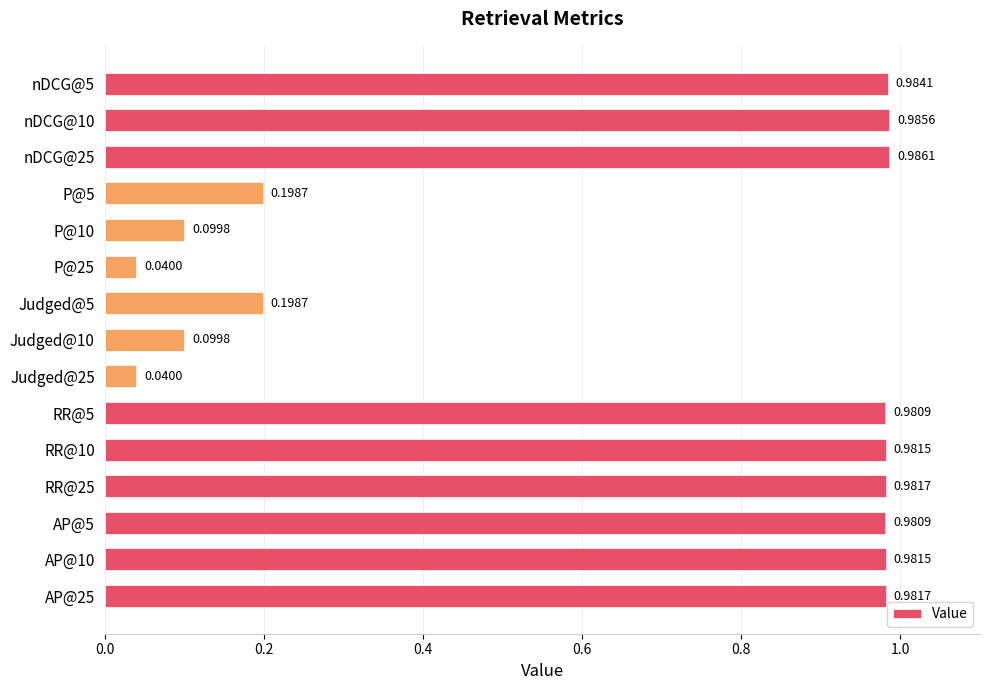

Which has a higher value, RR@10 or AP@25?

AP@25